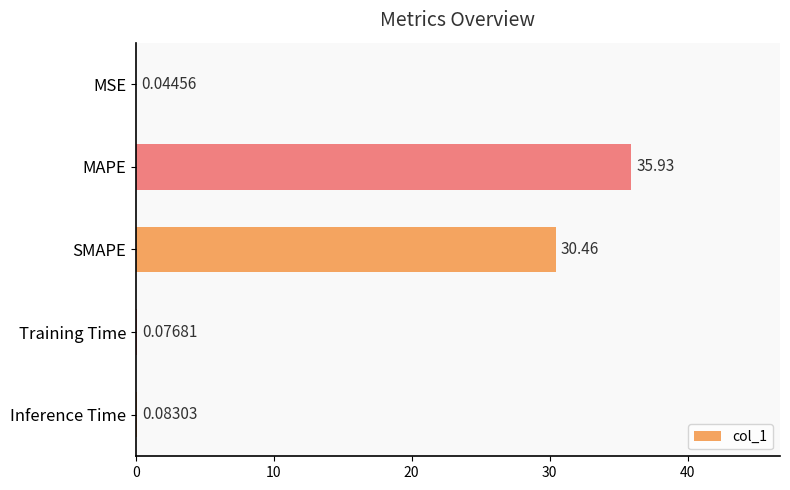

Between MAPE and Training Time, which is larger?

MAPE